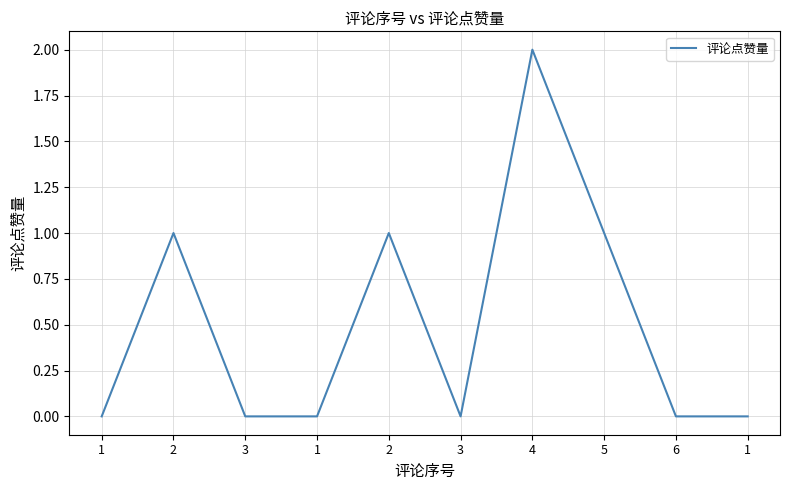

True or false: there are more than 1 points higher than both neighbors.

True